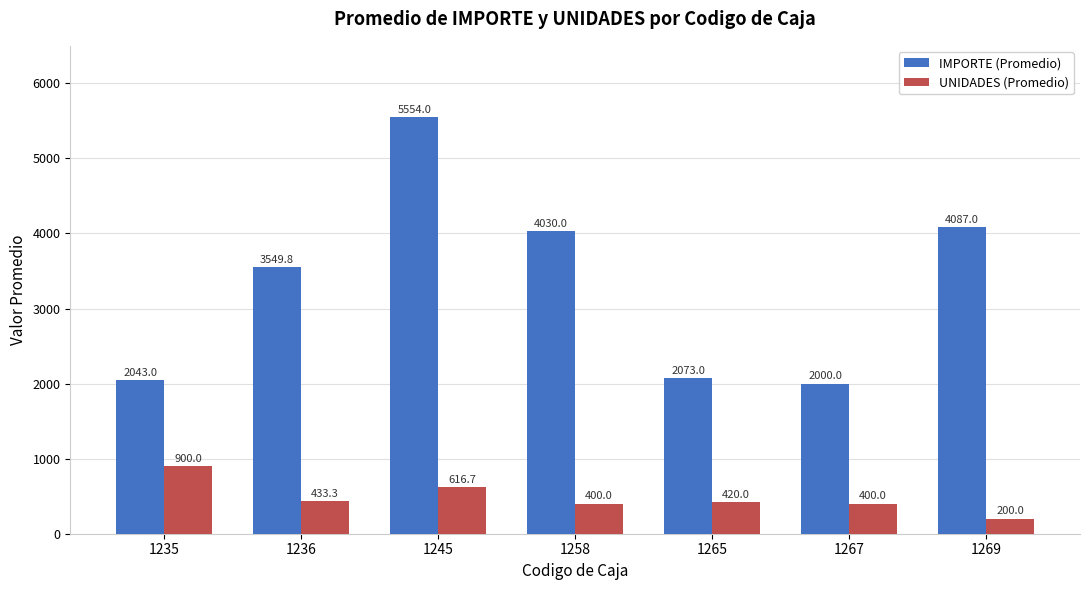

Reading left to right, extract all data points from this chart.

IMPORTE (Promedio): 2043.0	3549.8	5554.0	4030.0	2073.0	2000.0	4087.0
UNIDADES (Promedio): 900.0	433.3	616.7	400.0	420.0	400.0	200.0